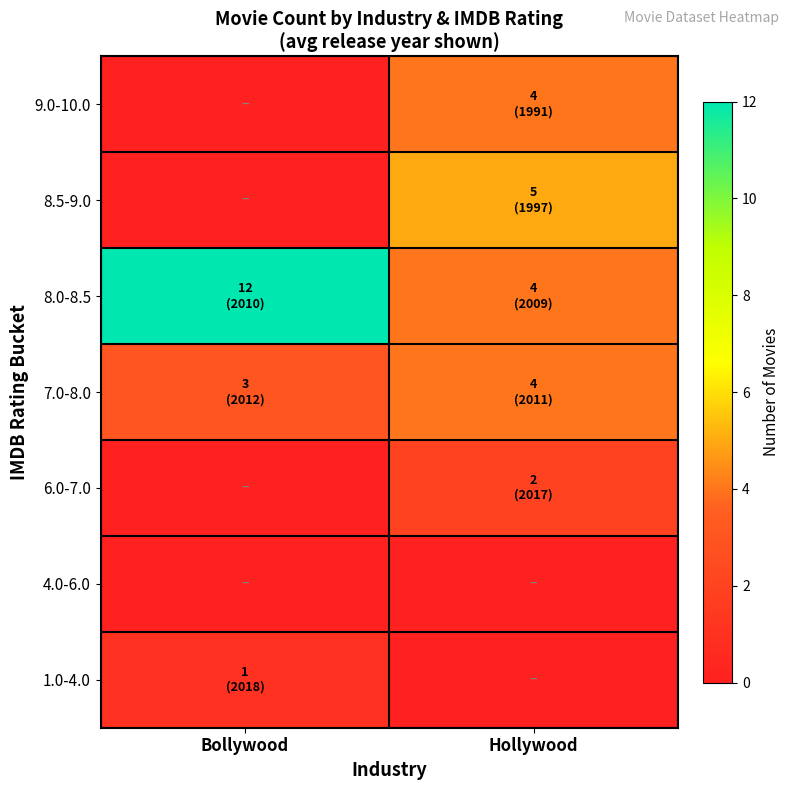

What is the maximum value shown in the chart?

12